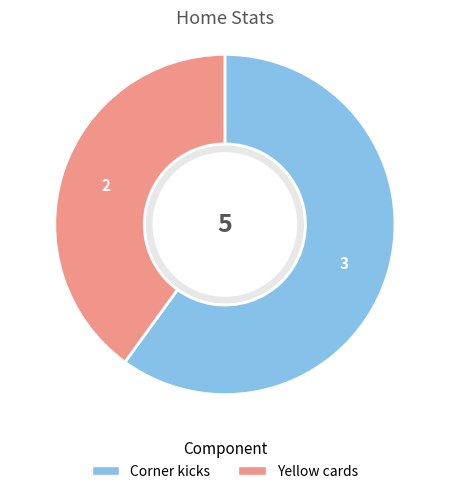

What is the majority slice?

Corner kicks